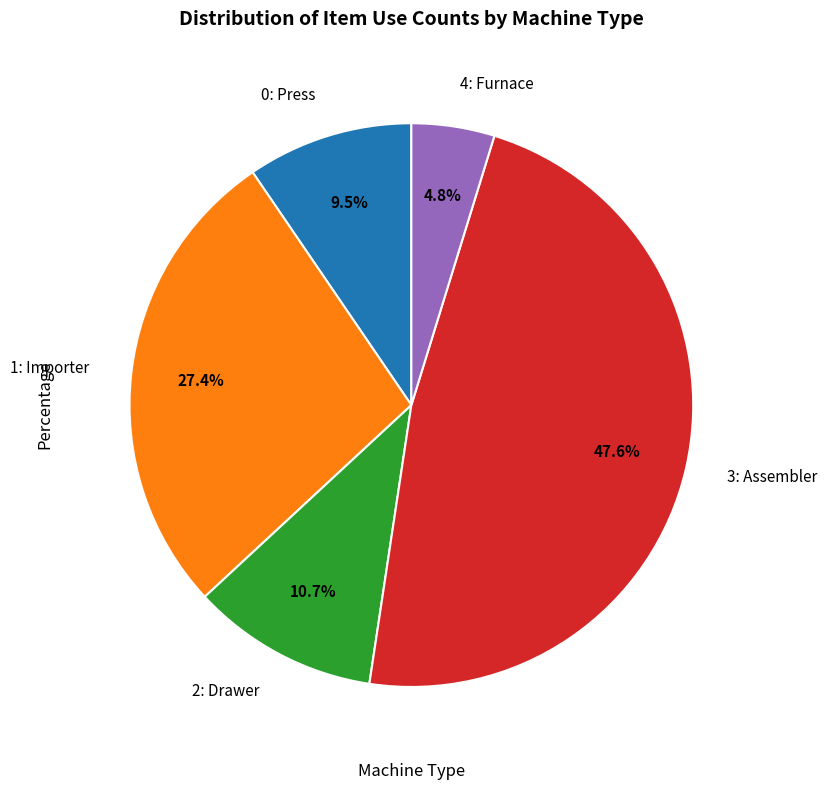

Is there any slice that represents more than half of the pie?

No